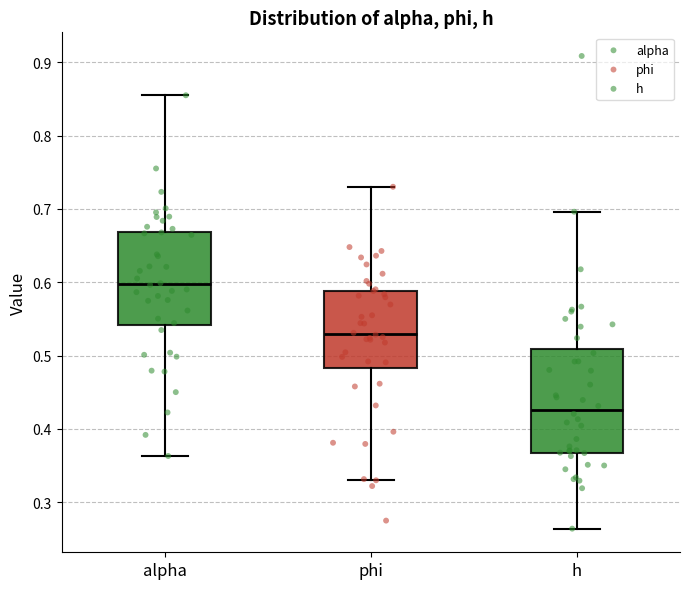

Reading left to right, transcribe this box plot: for each box, give where its median line is, the range the box spans, and where its two whiskers end, as read against the y-axis. The values are not printed on the chart, so give them approximately, as read against the axis.

alpha: median 0.60, box 0.54 to 0.67, whiskers 0.36 to 0.86
phi: median 0.53, box 0.48 to 0.59, whiskers 0.33 to 0.73
h: median 0.43, box 0.37 to 0.51, whiskers 0.26 to 0.70